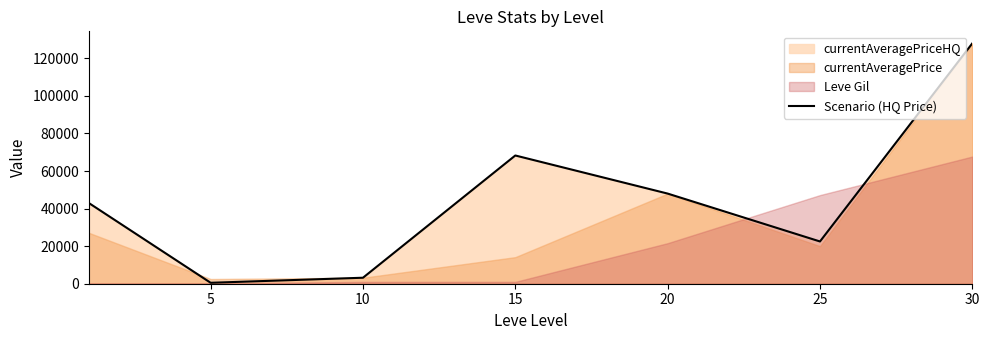

The value at 20 is 67294. True or false?

False